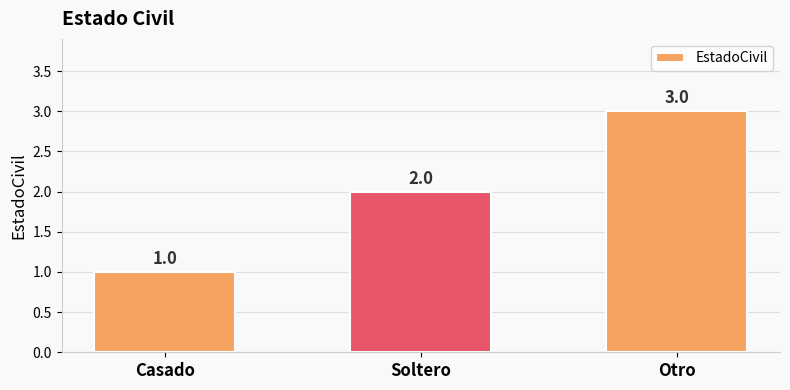

What is the difference between the second highest and minimum values?

1